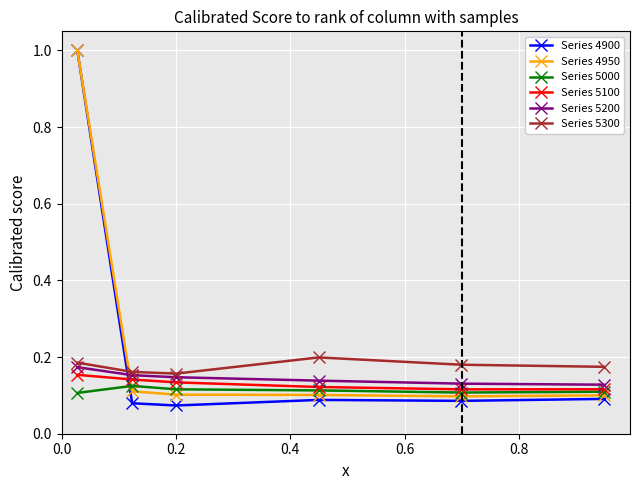

What are all the series names shown in the legend?

Series 4900, Series 4950, Series 5000, Series 5100, Series 5200, Series 5300